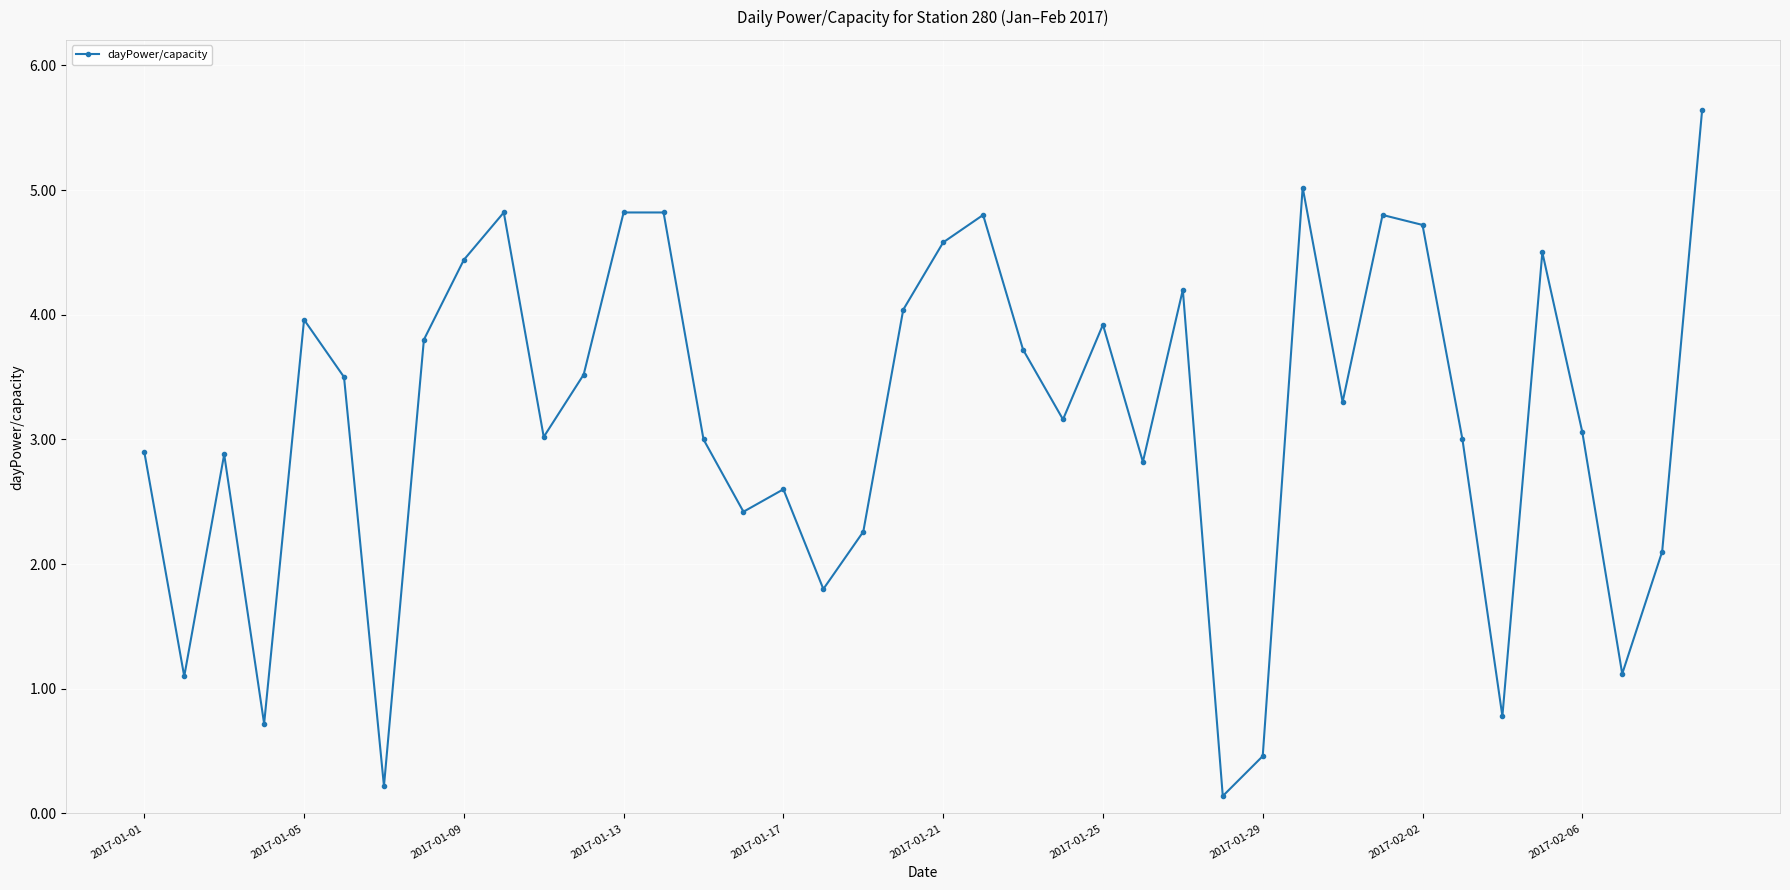

Does the chart display data point markers on the line(s)?

Yes